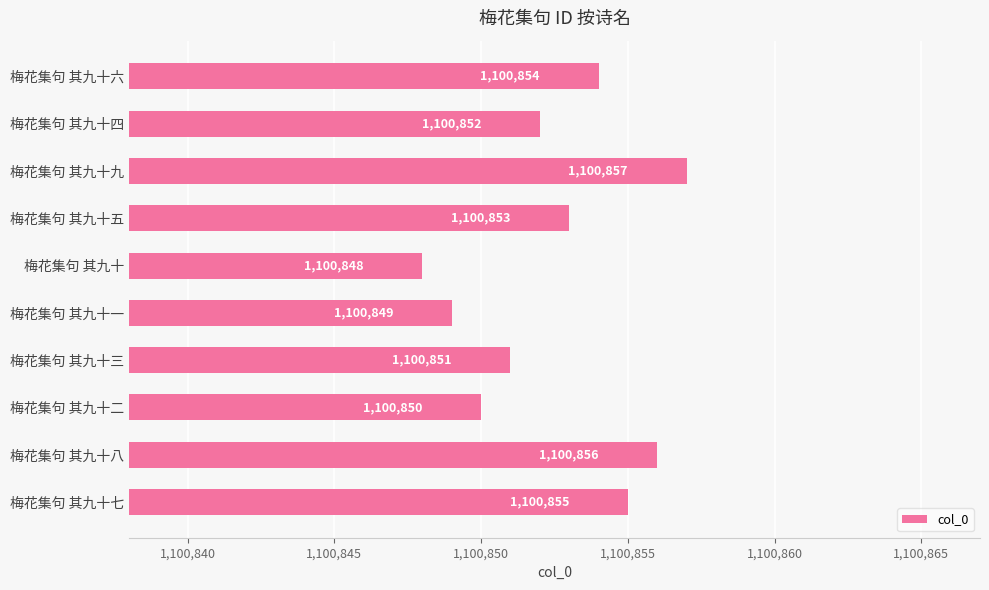

True or false: the data shows 1100854 at 梅花集句 其九十六.

True